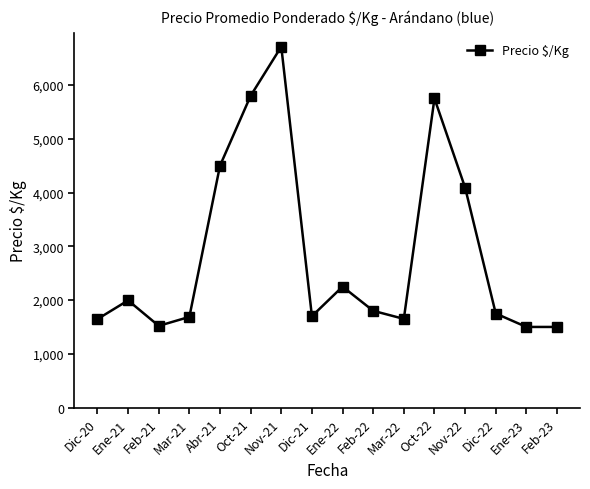

Between Feb-22 and Oct-21, which is larger?

Oct-21